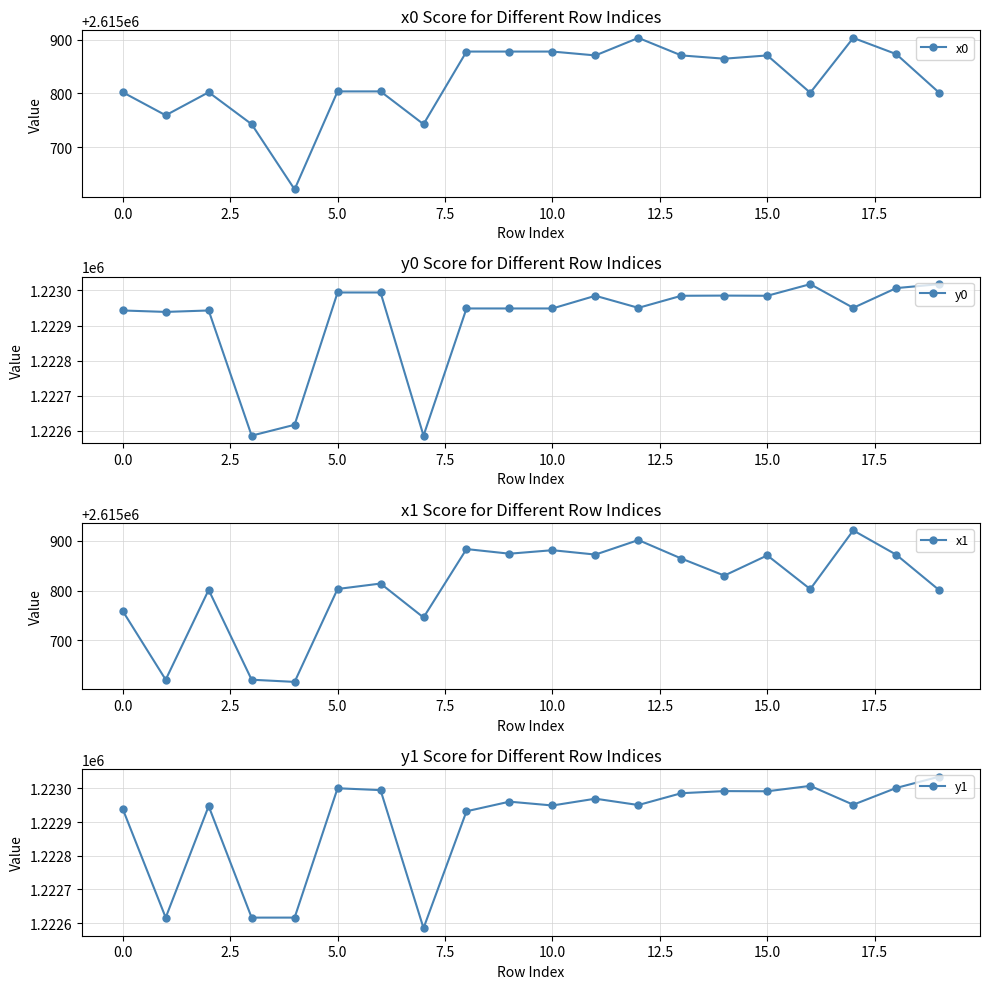

How many data points in y0 are less than 1222950?

9